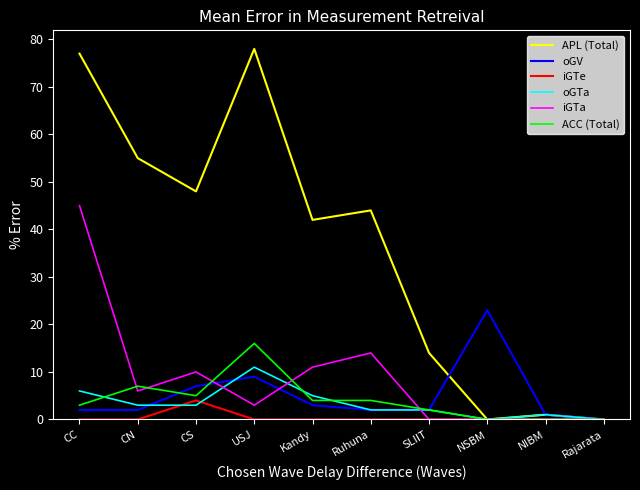

What is the greatest value displayed?

78